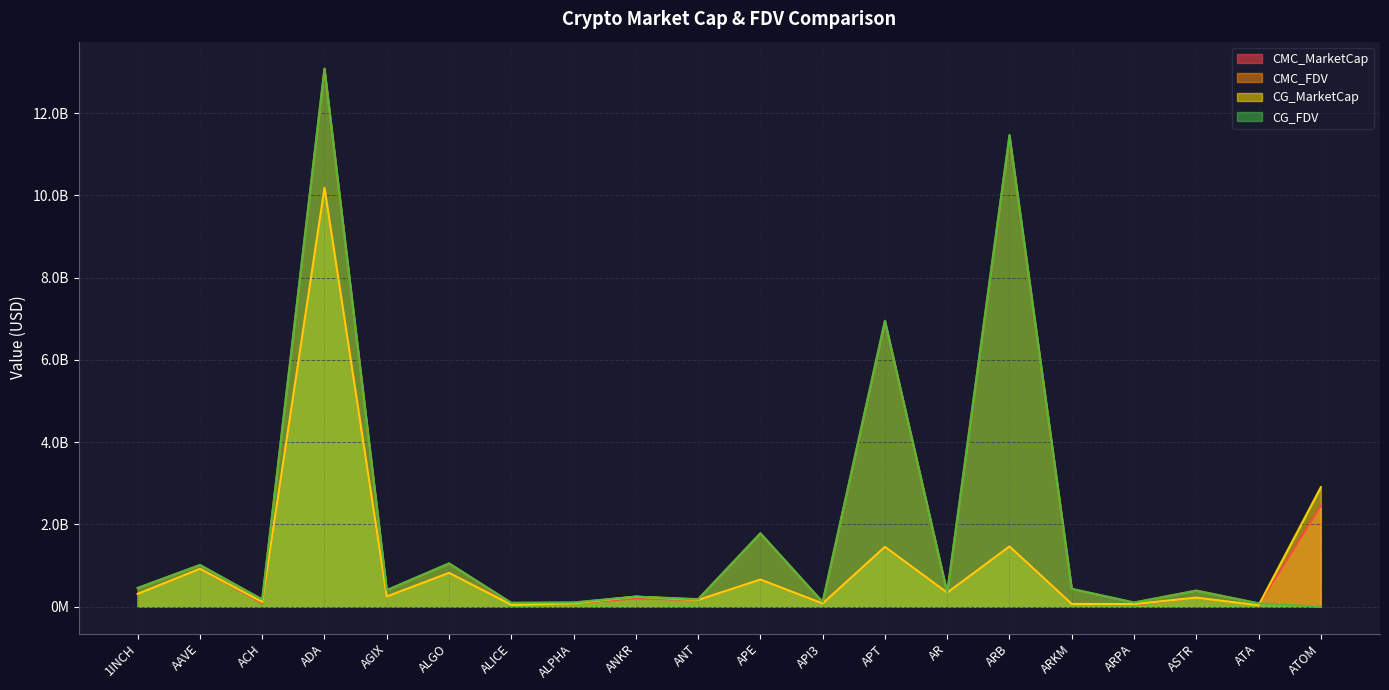

At which category is the sum across all series the highest?

ADA